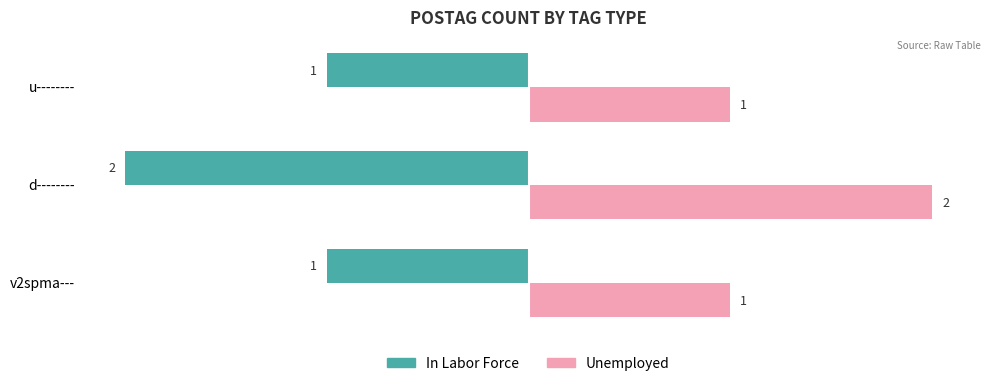

The In Labor Force series shows -2 at u--------. True or false?

False